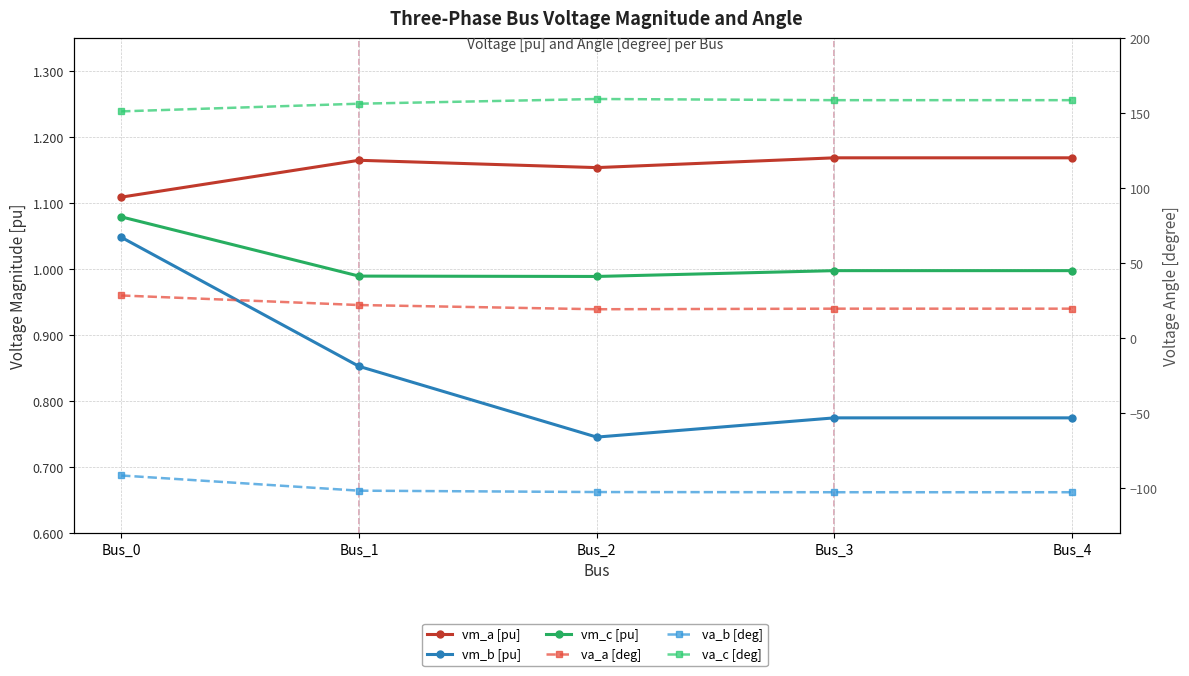

What is the difference between the second highest and minimum values in the va_a [deg] series?

2.8